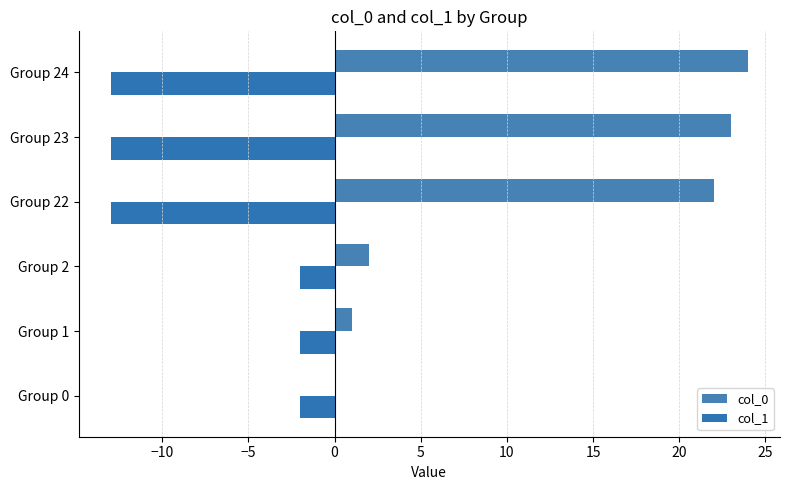

Count the number of categories in the chart.

6